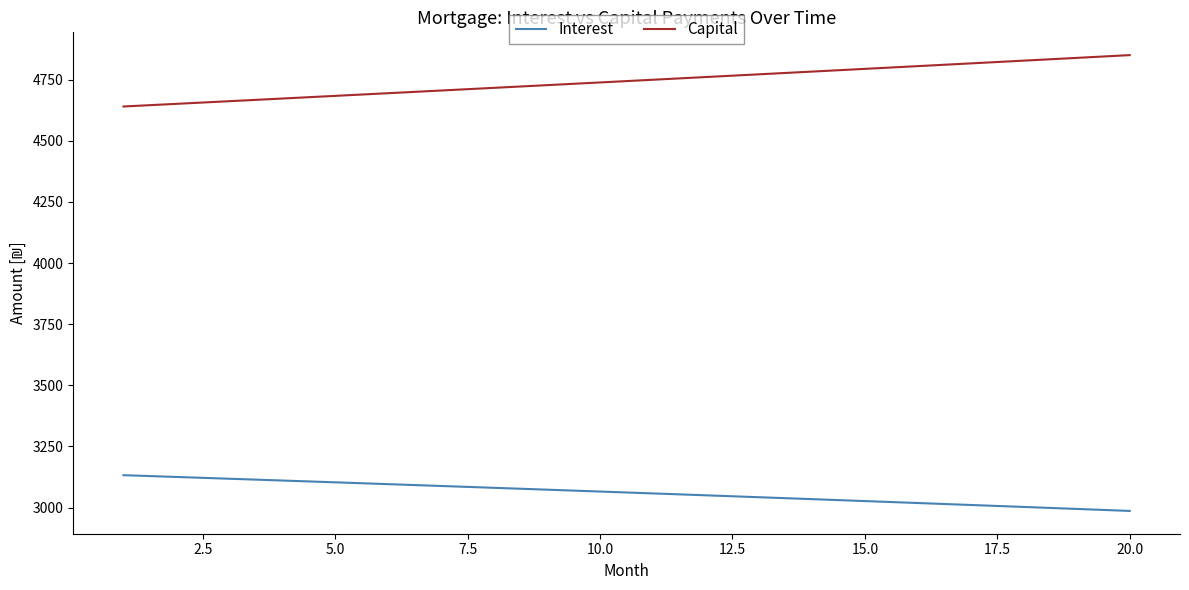

True or false: Capital and Interest cross at least once.

False